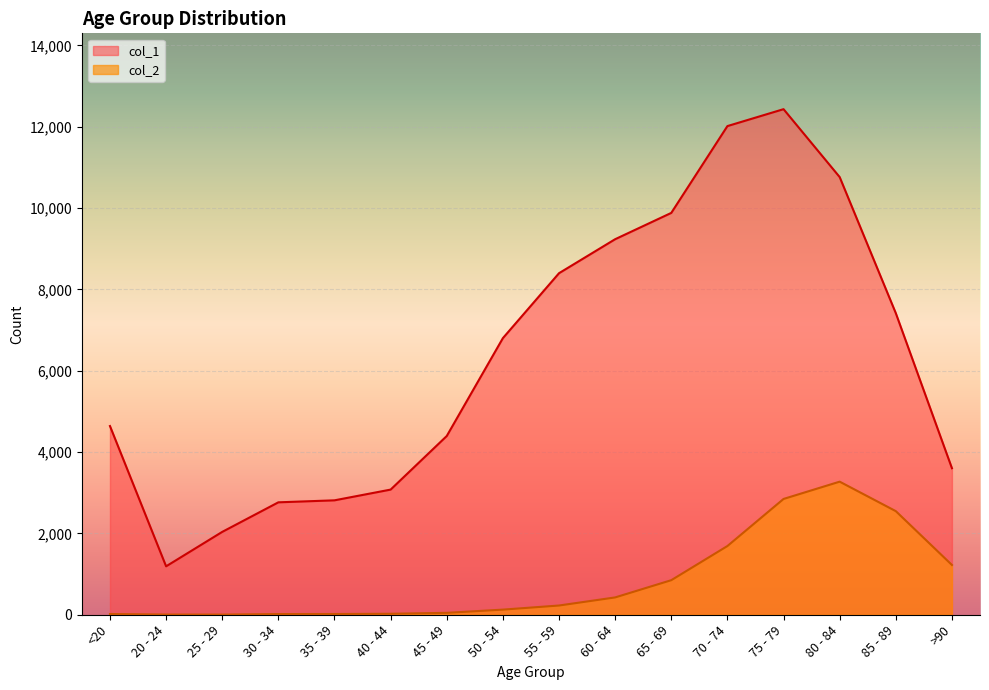

How many lines are shown in the chart?

2